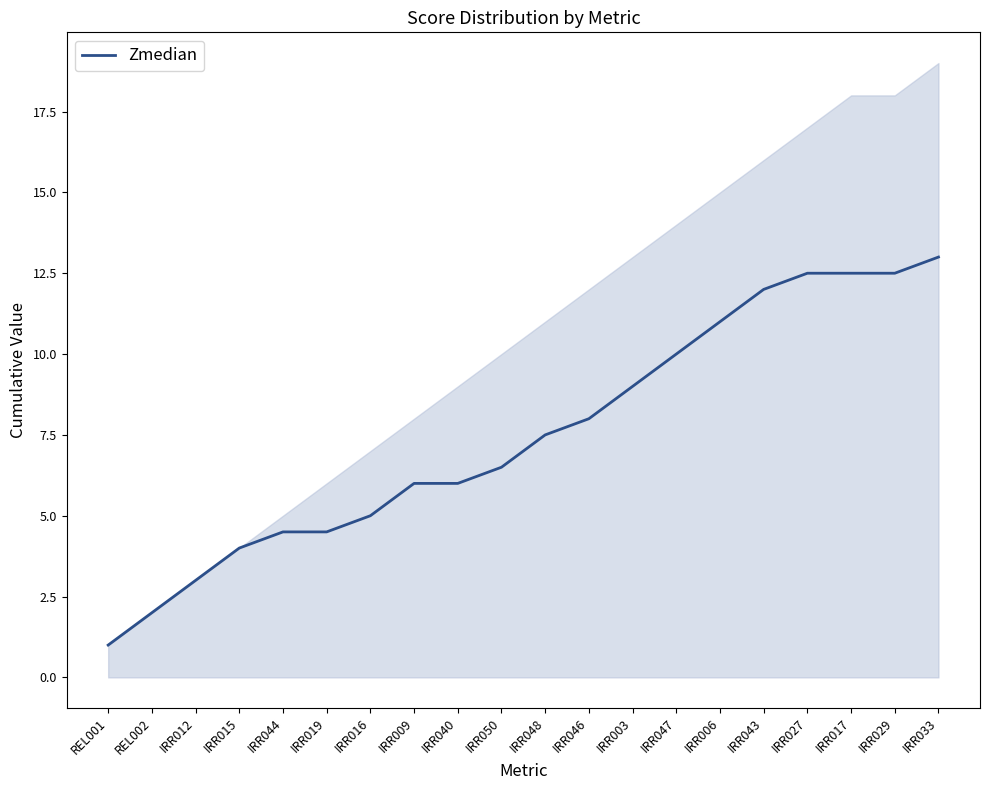

What is the smallest value displayed?

1.0